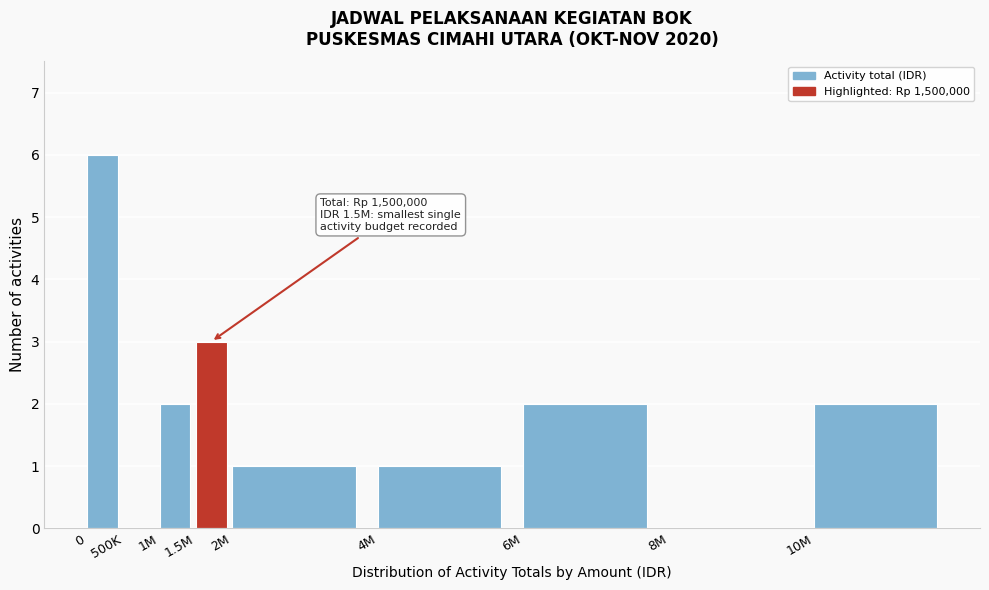

Reading right to left, list all the values displayed in this chart.

10M=2	8M=0	6M=2	4M=1	2M=1	1.5M=3	1M=2	500K=0	0=6